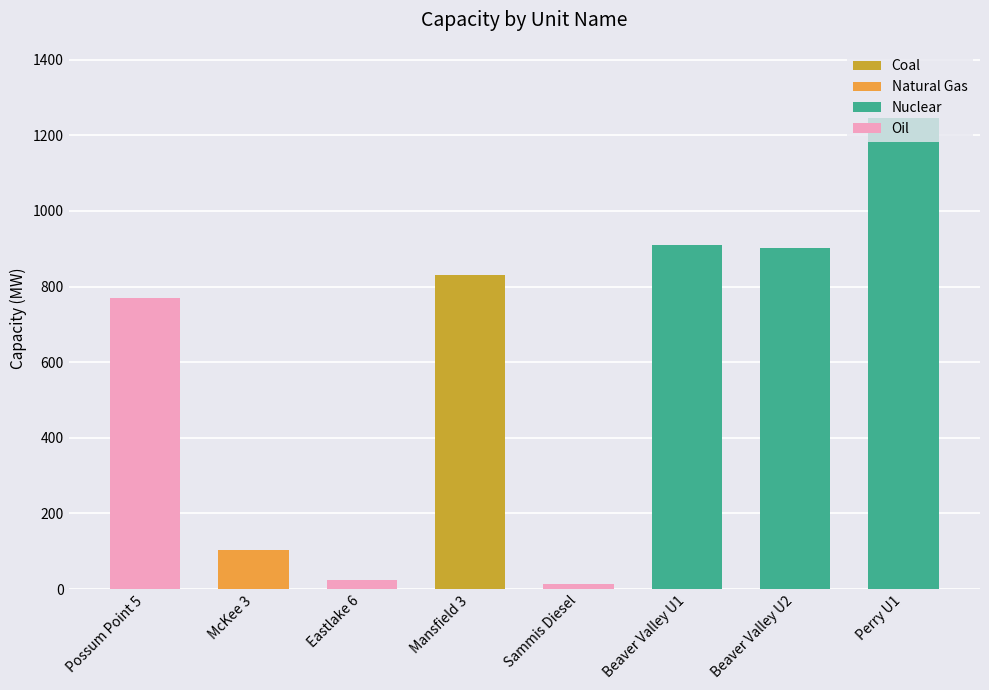

Reading left to right, list all the values displayed in this chart.

Possum Point 5=770.2	McKee 3=102.0	Eastlake 6=24.0	Mansfield 3=830.0	Sammis Diesel=13.0	Beaver Valley U1=909.0	Beaver Valley U2=902.0	Perry U1=1247.0